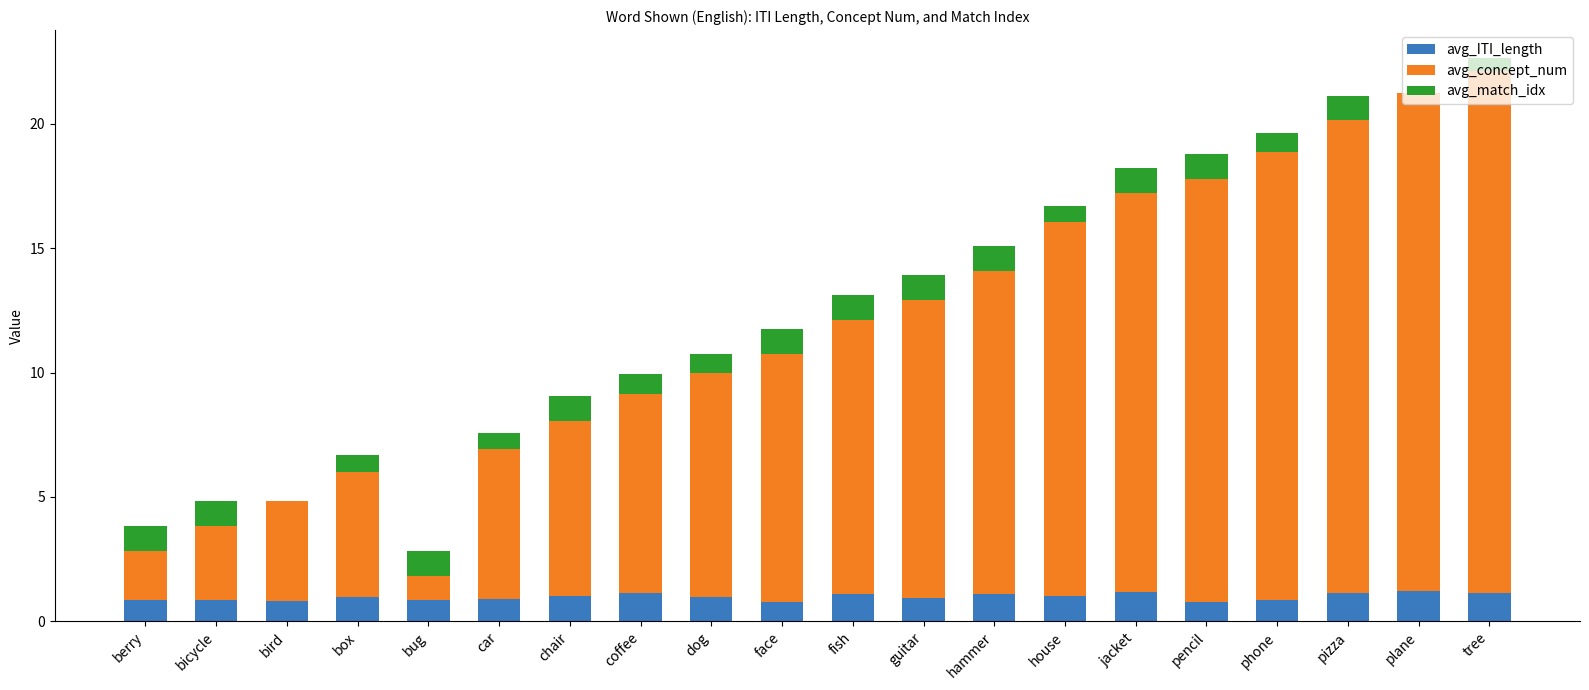

What is the average value of the avg_ITI_length series?

1.0